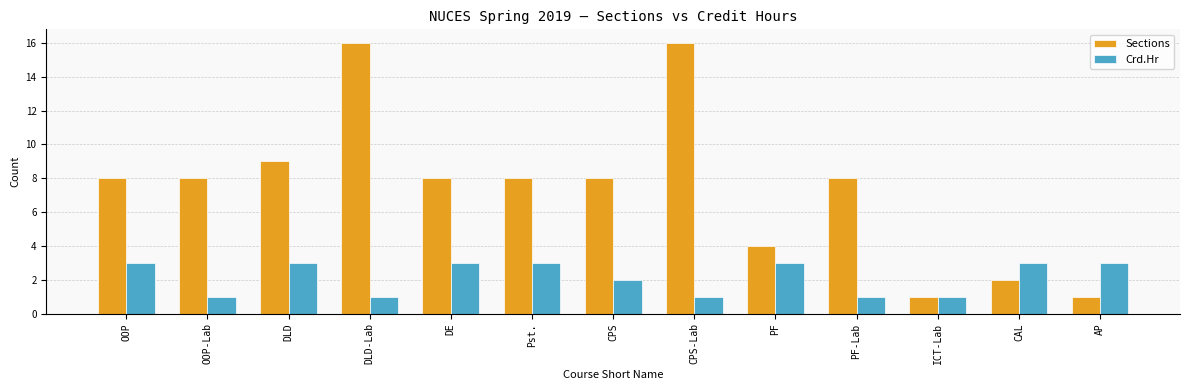

Which series has the largest total across all categories?

Sections